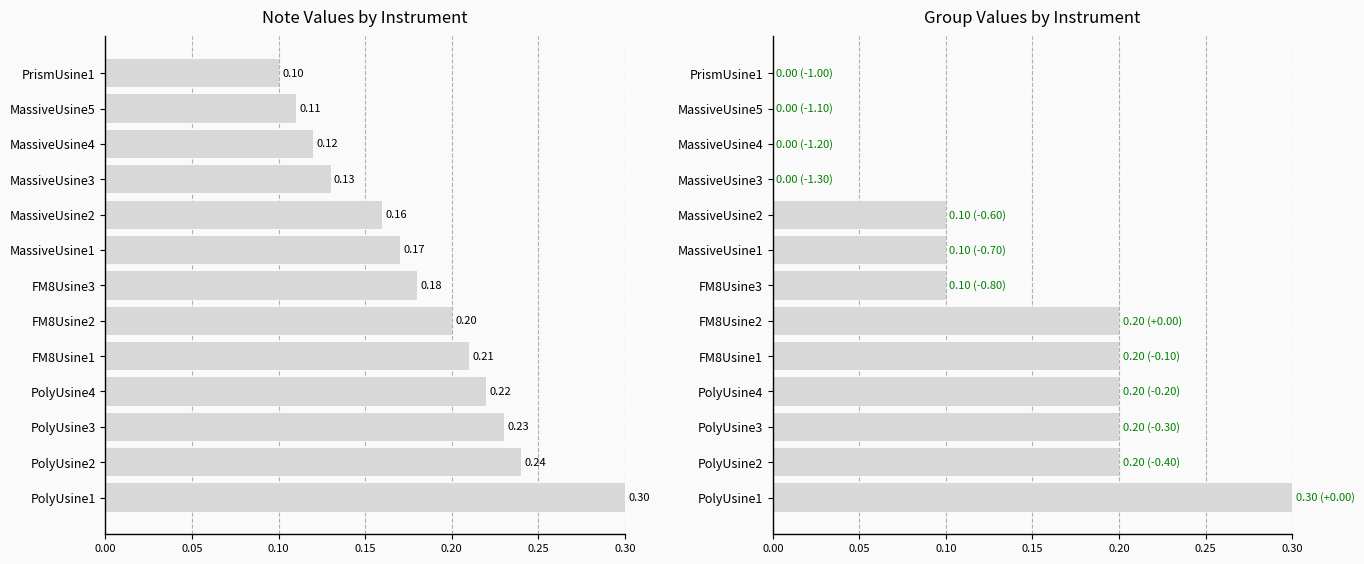

Is the value of Group at PolyUsine3 greater than the value of Note at FM8Usine1?

No